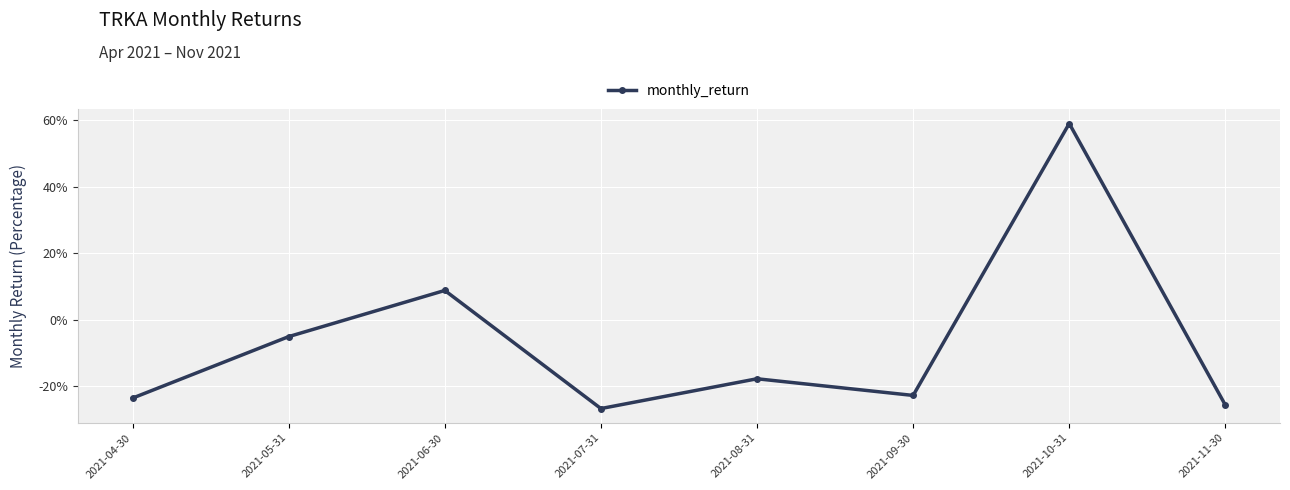

Between 2021-05-31 and 2021-09-30, which is larger?

2021-05-31